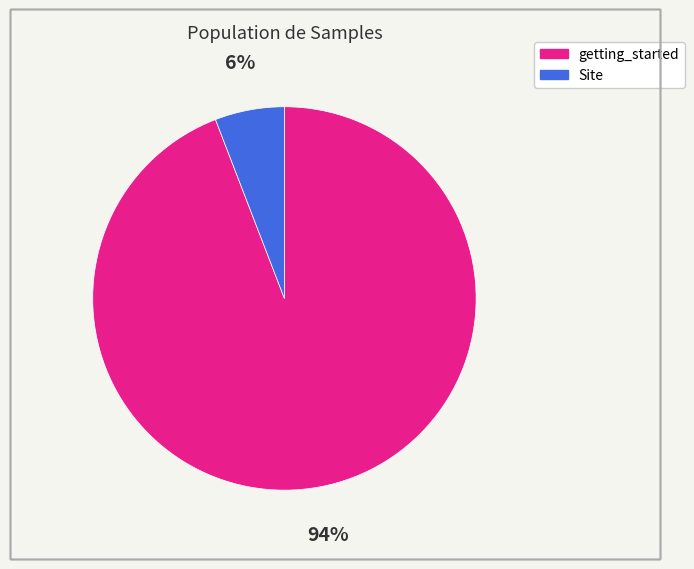

What percentage is the getting_started slice, to the nearest percent?

94%